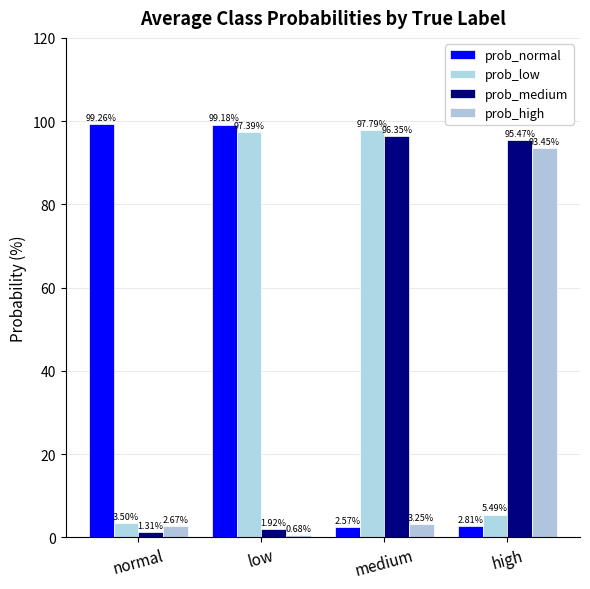

How many data points in prob_high are above 3?

2